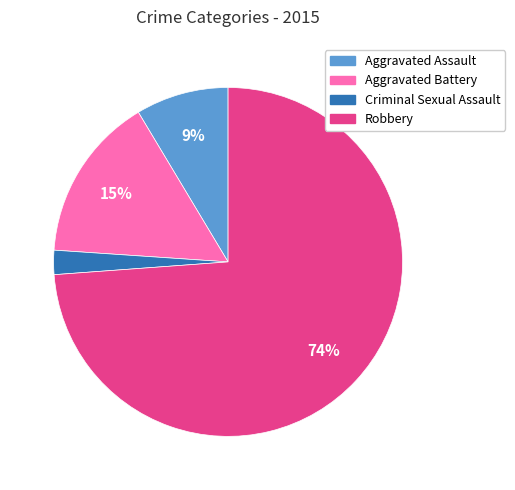

What is the largest slice in the pie chart?

Robbery